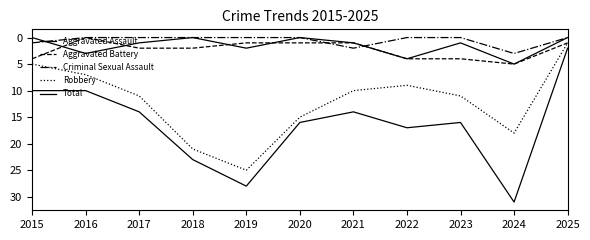

Where is the first local maximum for Criminal Sexual Assault?

2021